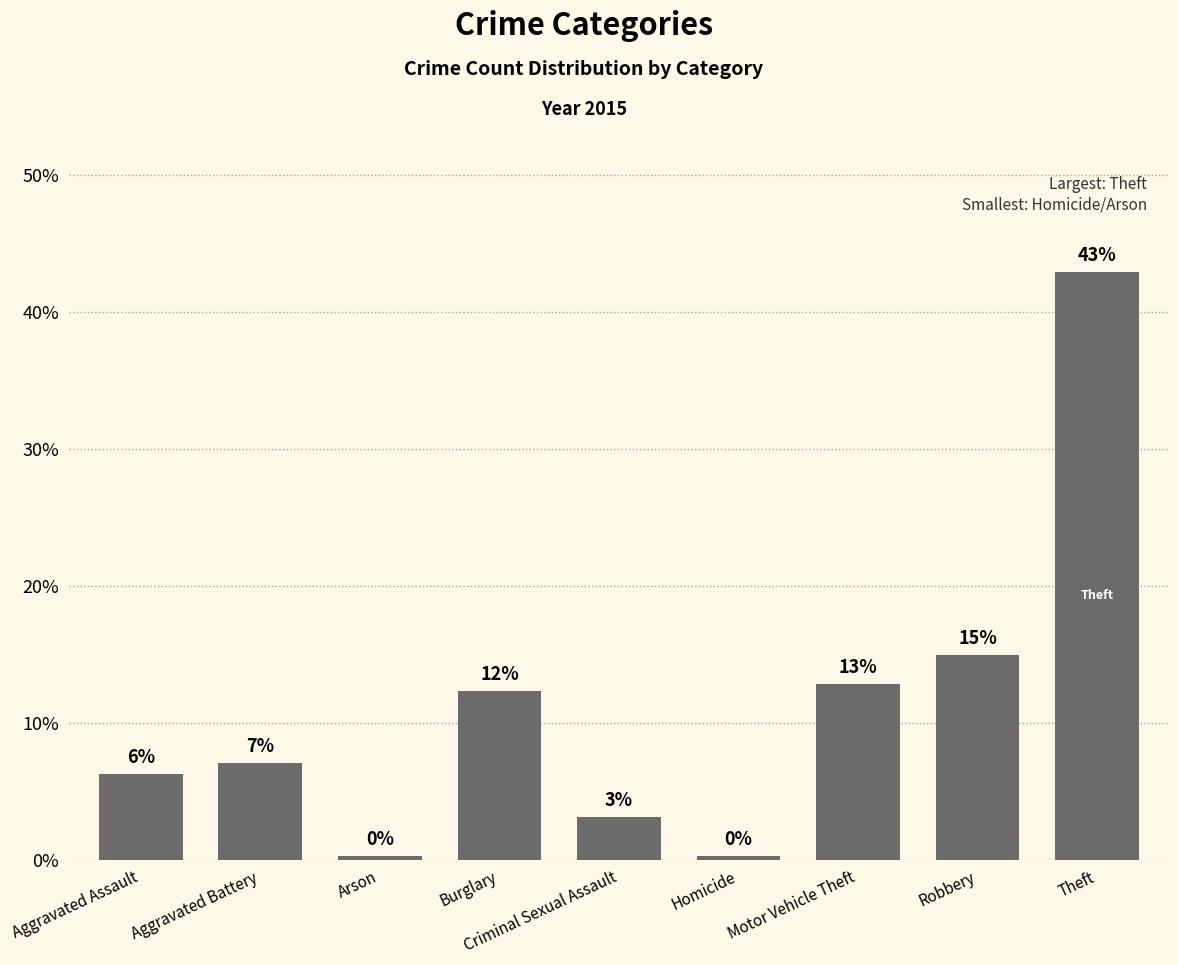

Are the bars horizontal?

No